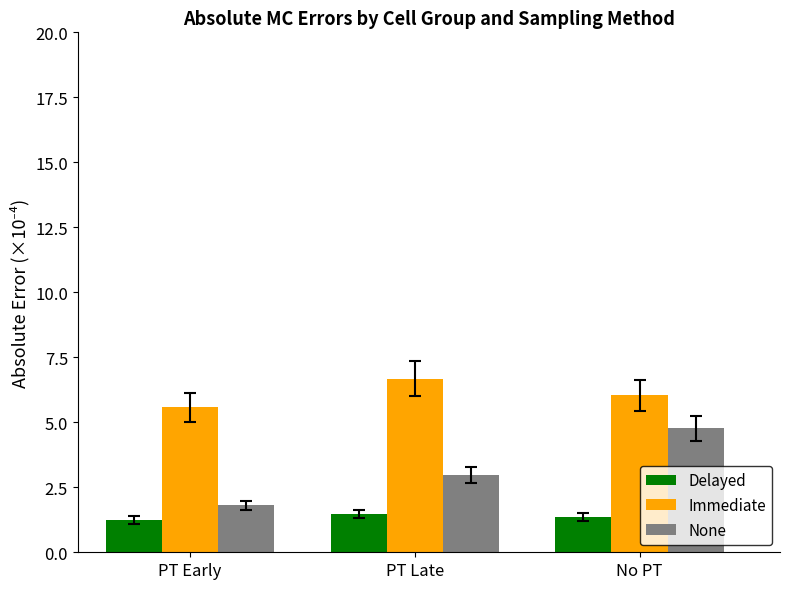

What is the spread (max minus min) of values at No PT?

4.7